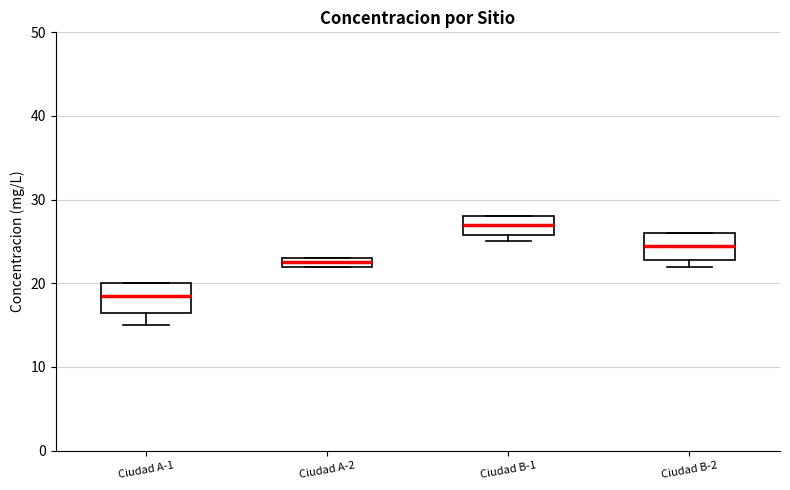

Where does the median line of the box for Ciudad A-1 sit on the y-axis? The values are not printed on the chart, so give them approximately, as read against the axis.

19